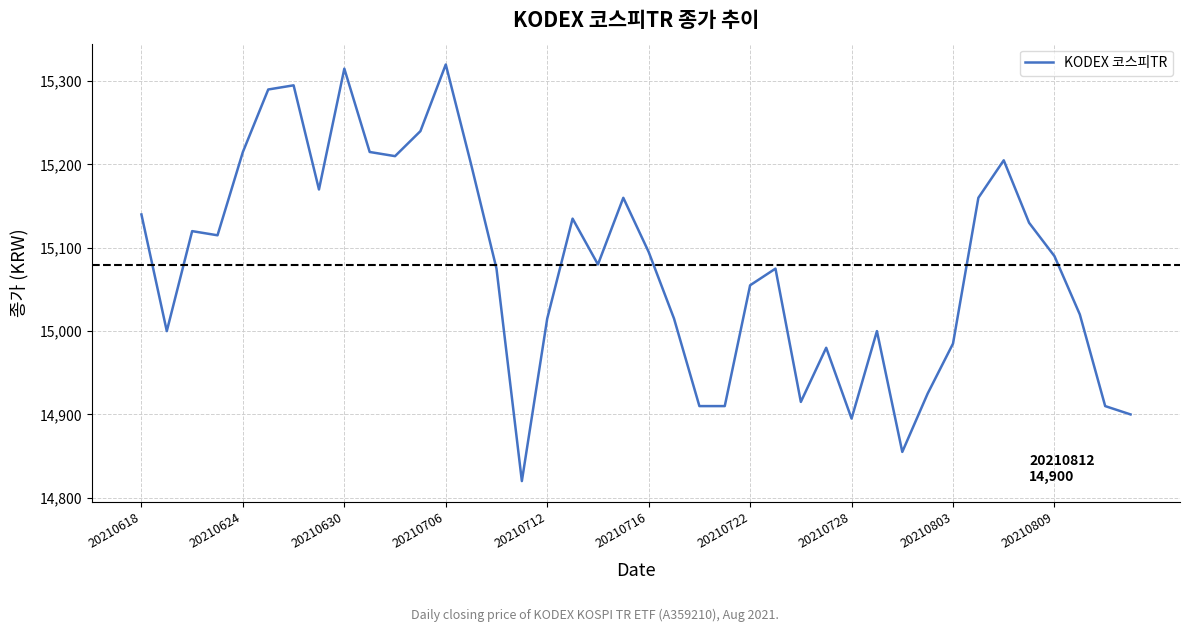

What is the minimum value shown in the chart?

14820